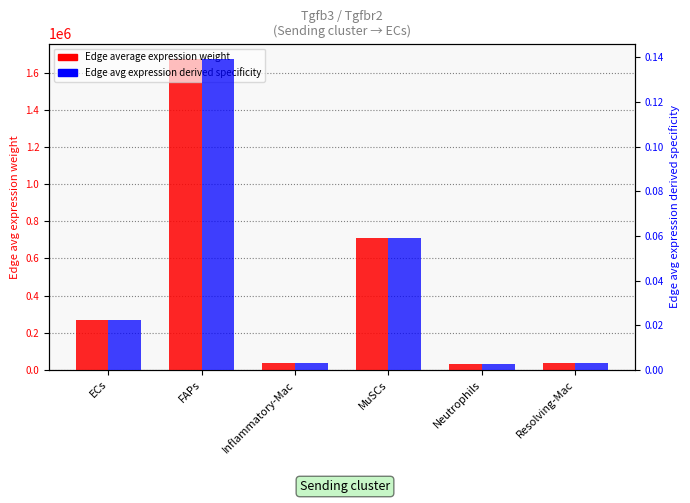

Are the bars grouped side by side (vs. stacked)?

Yes